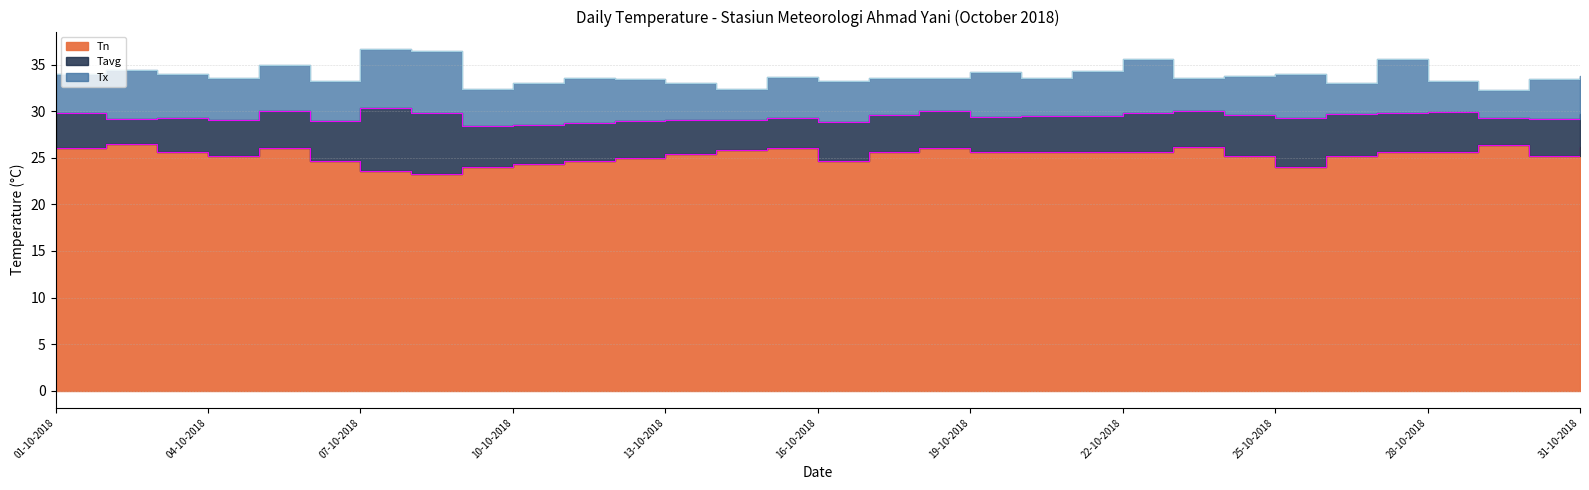

Is it true that Tx equals 50.7 at 17-10-2018?

False